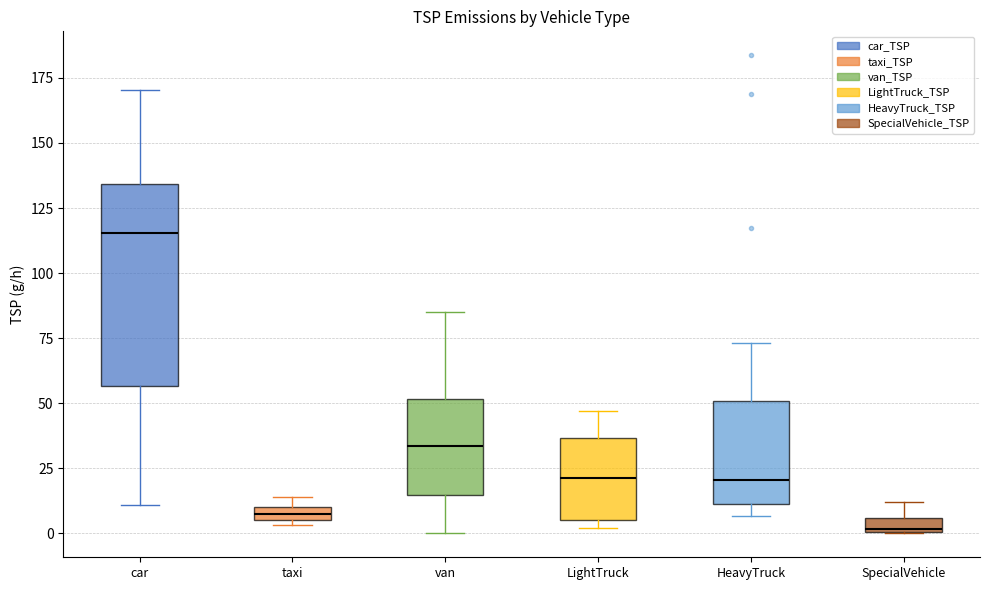

Where does the median line of the box for HeavyTruck sit on the y-axis? The values are not printed on the chart, so give them approximately, as read against the axis.

20